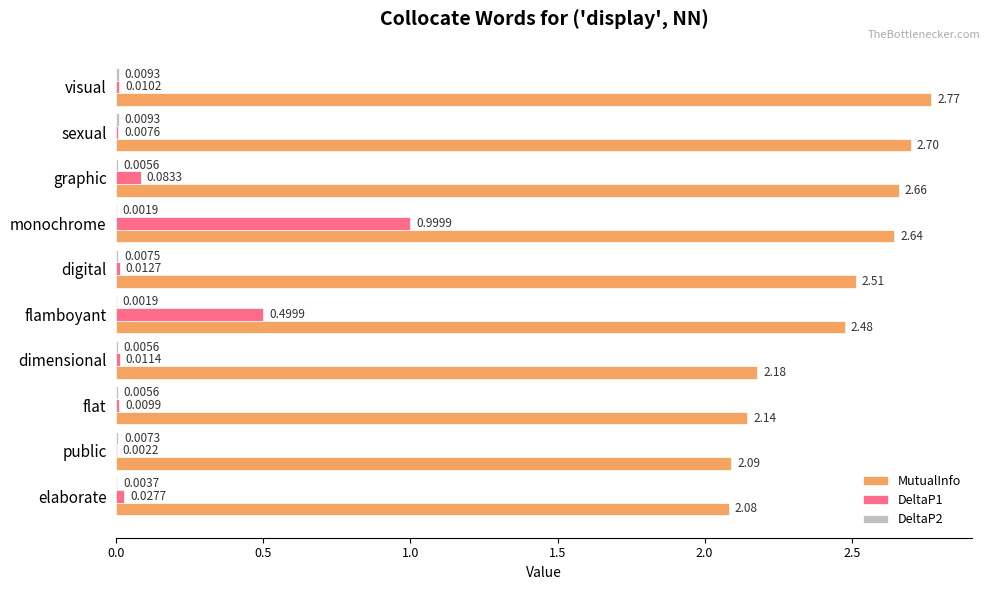

Which category has the highest value across all series?

visual